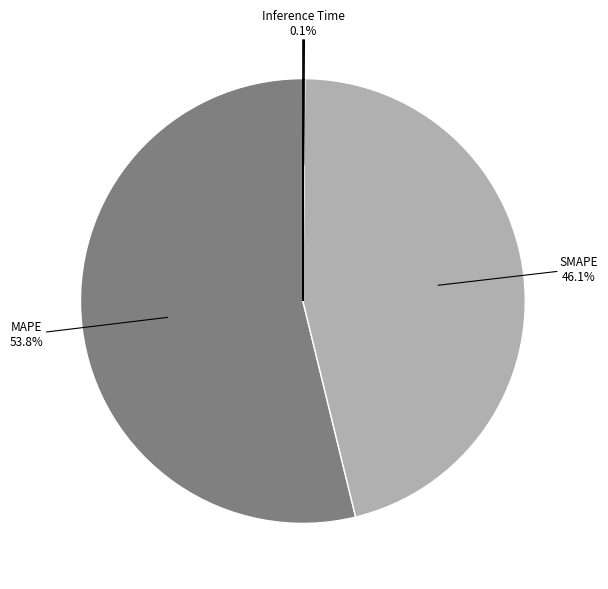

To the nearest percent, what is the difference between the largest and smallest slice percentages?

54%